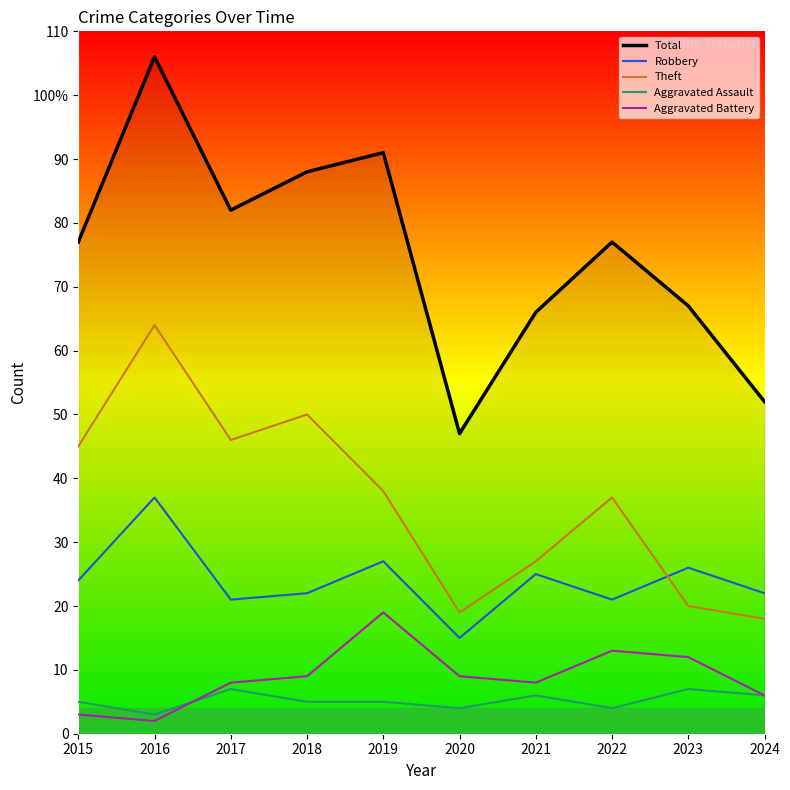

What is the maximum value for Aggravated Assault?

7